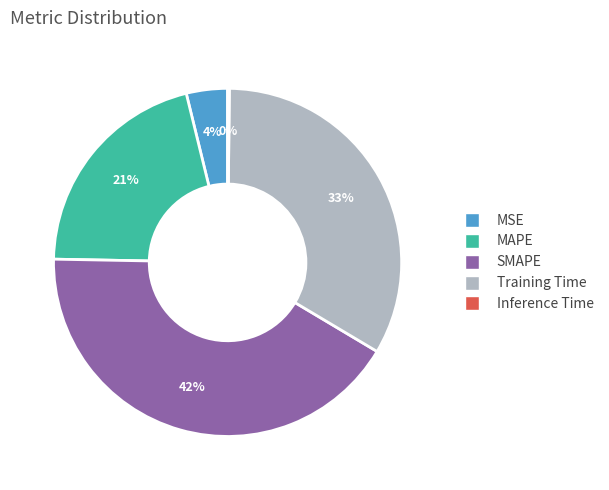

What percentage is the SMAPE slice, to the nearest percent?

42%